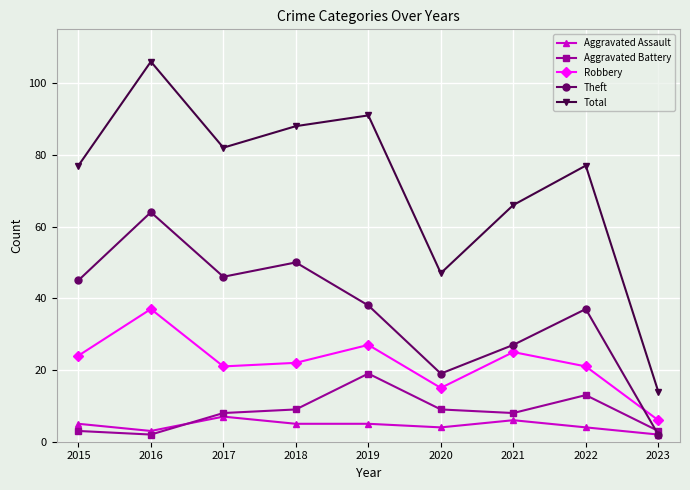

What is the total value across all series at 2017?

164